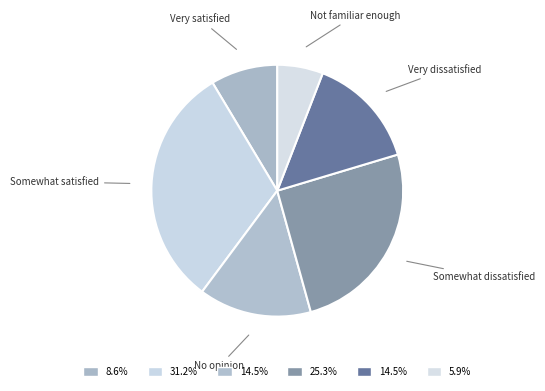

How many slices are in this pie chart?

6